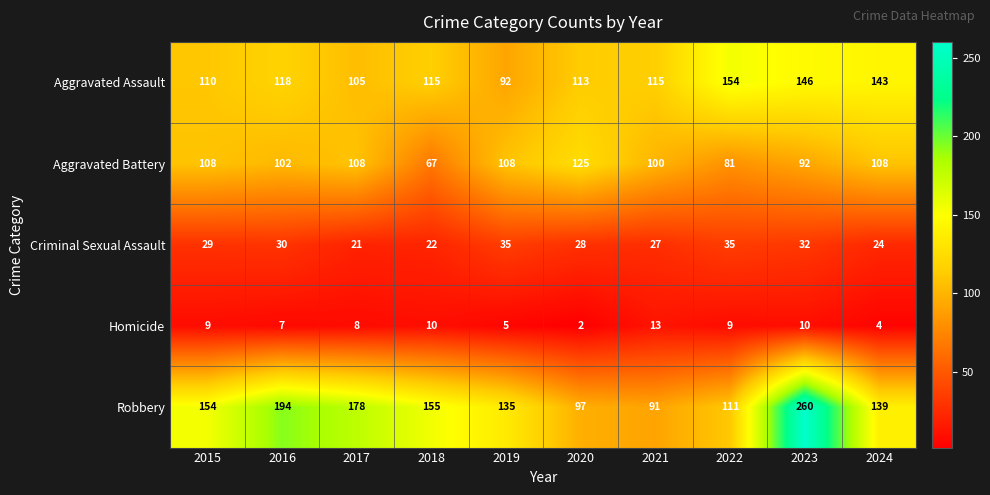

What is the total value across all series at 2015?

410